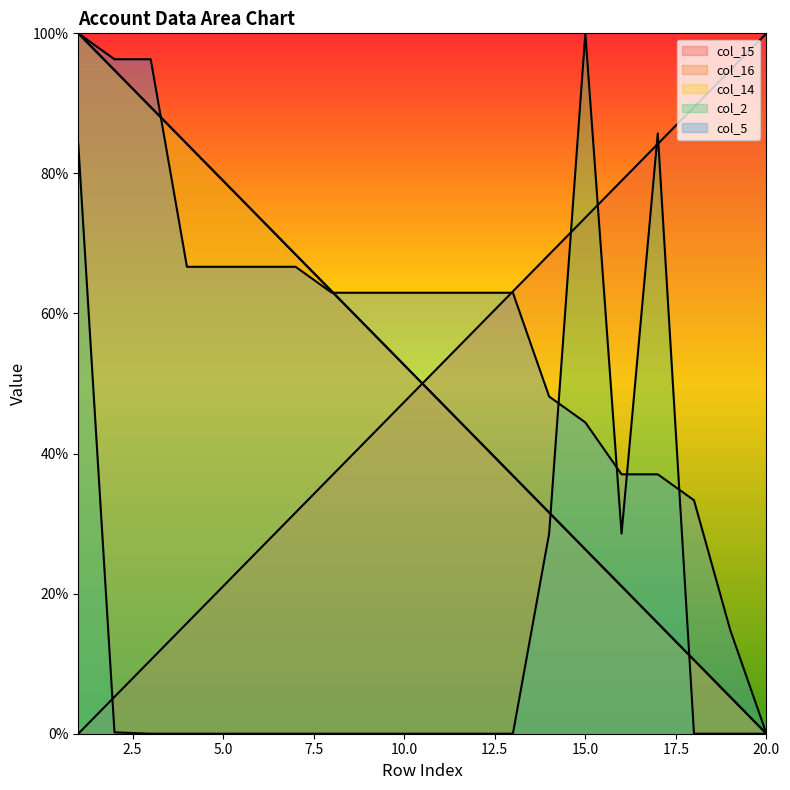

Reading left to right, what are all the values shown in this chart?

col_15: 1=0.0	2=5.3	3=10.5	4=15.8	5=21.1	6=26.3	7=31.6	8=36.8	9=42.1	10=47.4	11=52.6	12=57.9	13=63.2	14=68.4	15=73.7	16=78.9	17=84.2	18=89.5	19=94.7	20=100.0
col_16: 1=100.0	2=94.7	3=89.5	4=84.2	5=78.9	6=73.7	7=68.4	8=63.2	9=57.9	10=52.6	11=47.4	12=42.1	13=36.8	14=31.6	15=26.3	16=21.1	17=15.8	18=10.5	19=5.3	20=0.0
col_14: 1=100.0	2=94.7	3=89.5	4=84.2	5=78.9	6=73.7	7=68.4	8=63.2	9=57.9	10=52.6	11=47.4	12=42.1	13=36.8	14=31.6	15=26.3	16=21.1	17=15.8	18=10.5	19=5.3	20=0.0
col_2: 1=84.2	2=0.2	3=0.0	4=0.0	5=0.0	6=0.0	7=0.0	8=0.0	9=0.0	10=0.0	11=0.0	12=0.0	13=0.0	14=28.6	15=100.0	16=28.6	17=85.7	18=0.0	19=0.0	20=0.0
col_5: 1=100.0	2=96.3	3=96.3	4=66.7	5=66.7	6=66.7	7=66.7	8=63.0	9=63.0	10=63.0	11=63.0	12=63.0	13=63.0	14=48.1	15=44.4	16=37.0	17=37.0	18=33.3	19=14.8	20=0.0